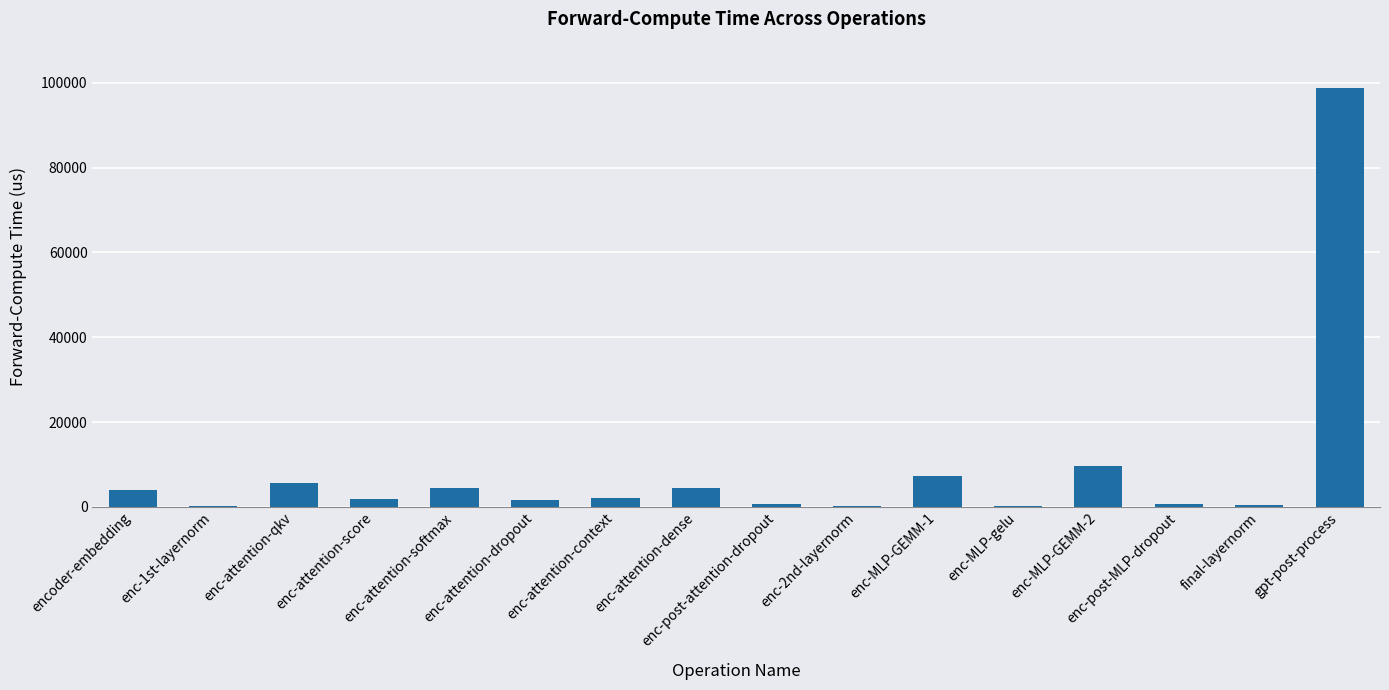

What is the greatest value displayed?

98842.1